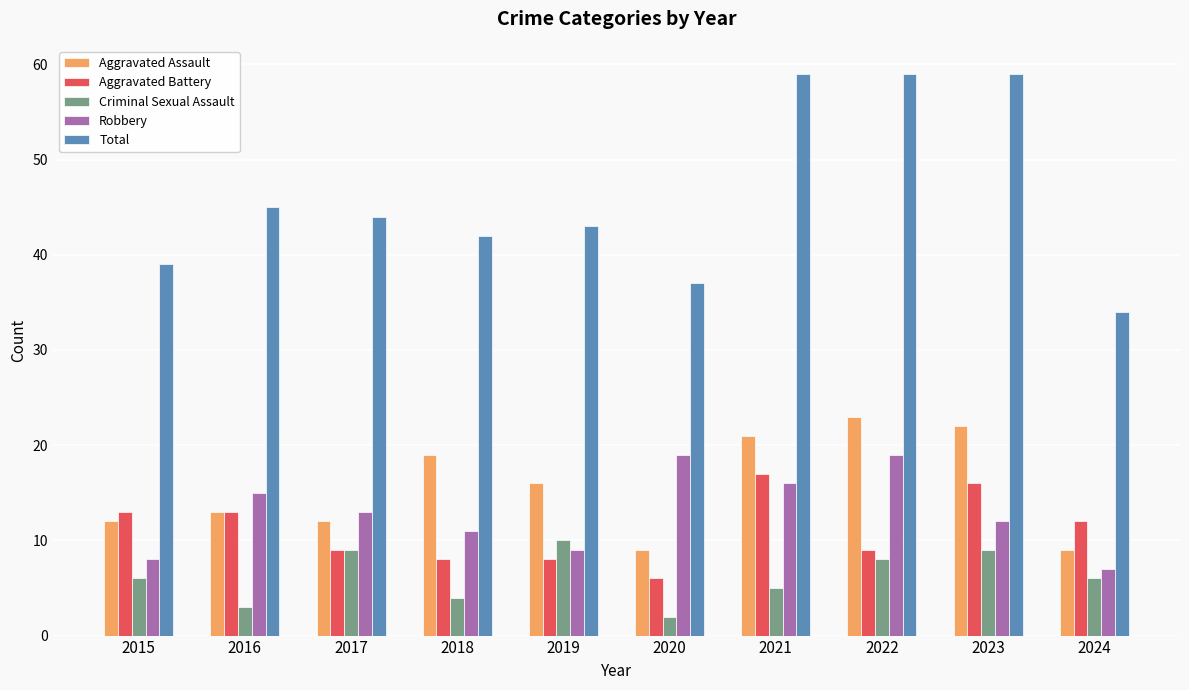

List the series in order of their peak value, lowest first.

Criminal Sexual Assault, Aggravated Battery, Robbery, Aggravated Assault, Total